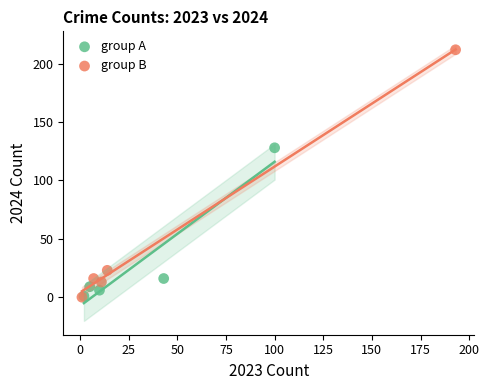

Which series has the largest Y range (max minus min)?

group B